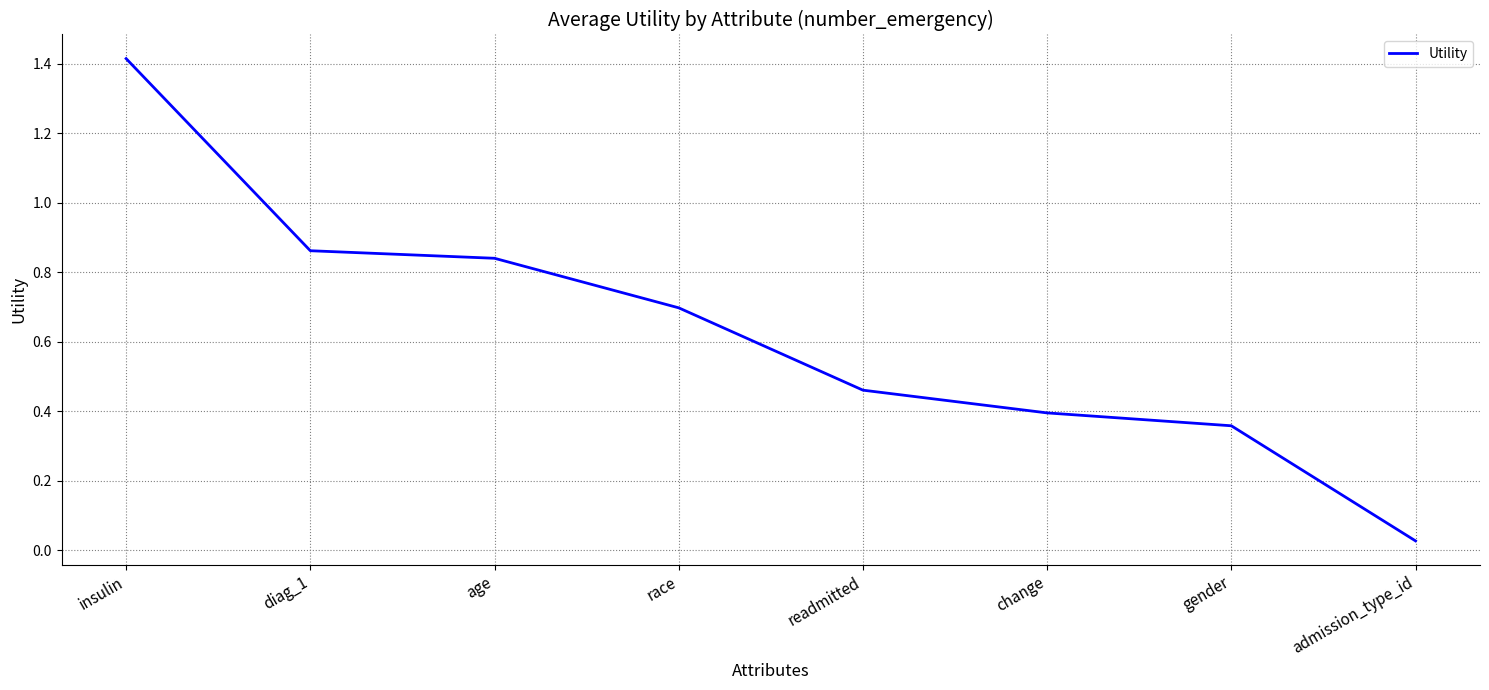

List the labels in order of value, smallest first.

admission_type_id, gender, change, readmitted, race, age, diag_1, insulin